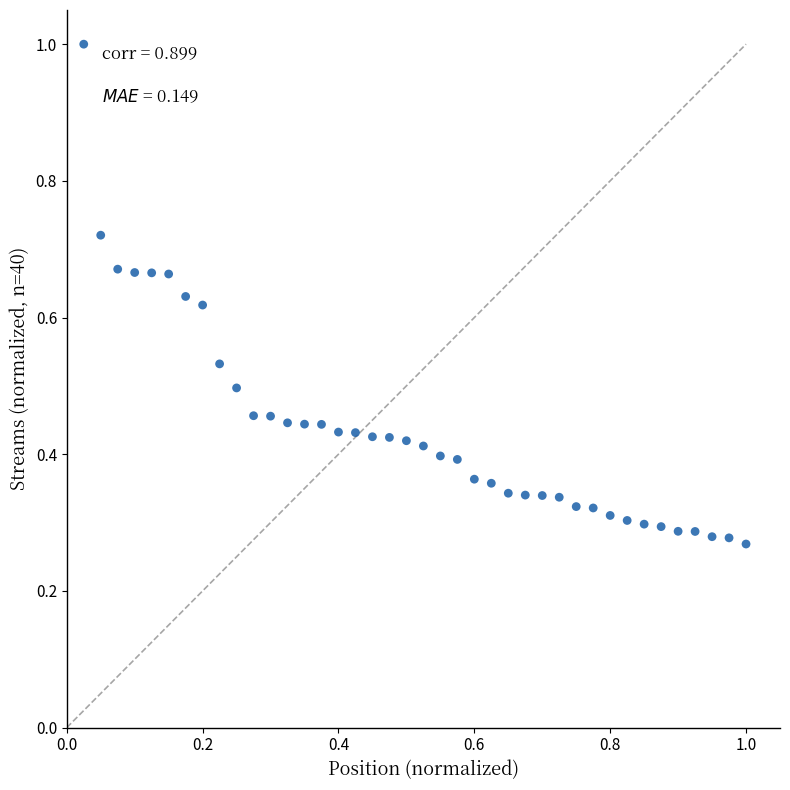

What is the range of X values (max minus min)?

1.0